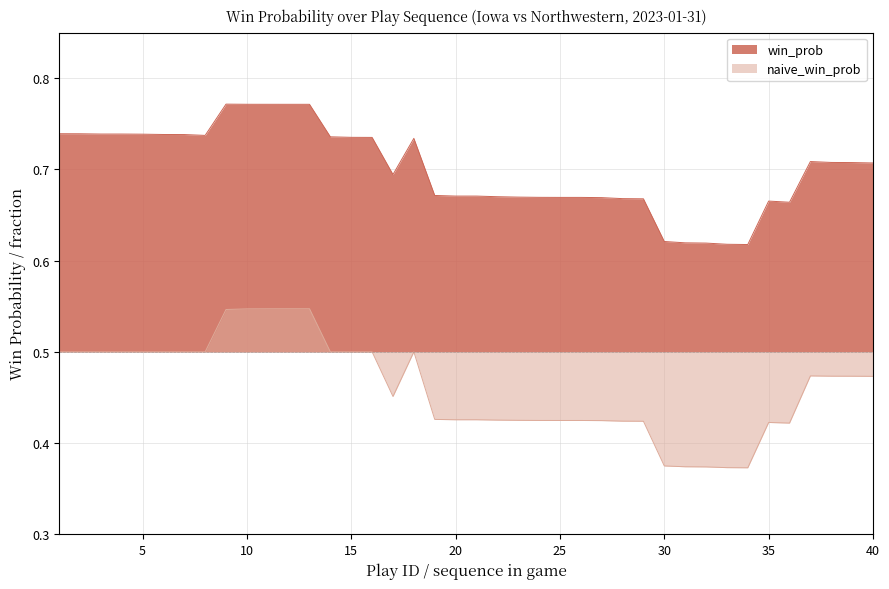

At which label is naive_win_prob closest to 0?

34